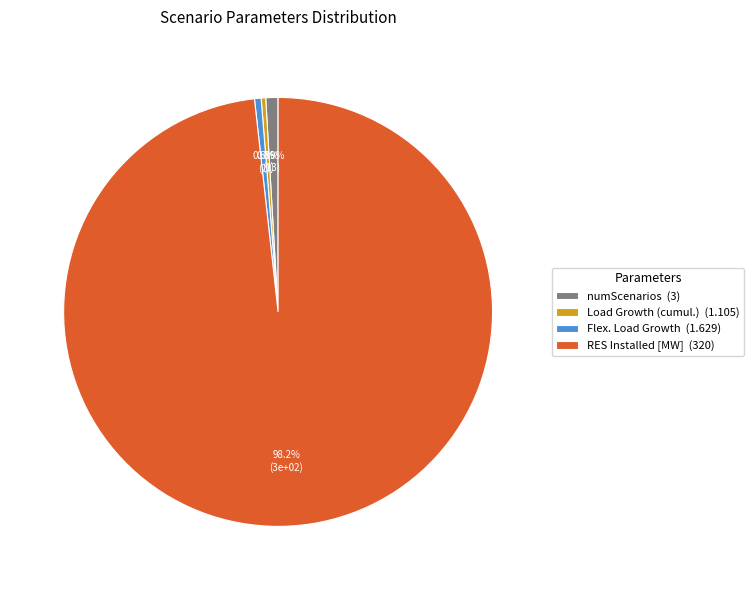

Which slice represents more than half of the pie?

RES Installed [MW]